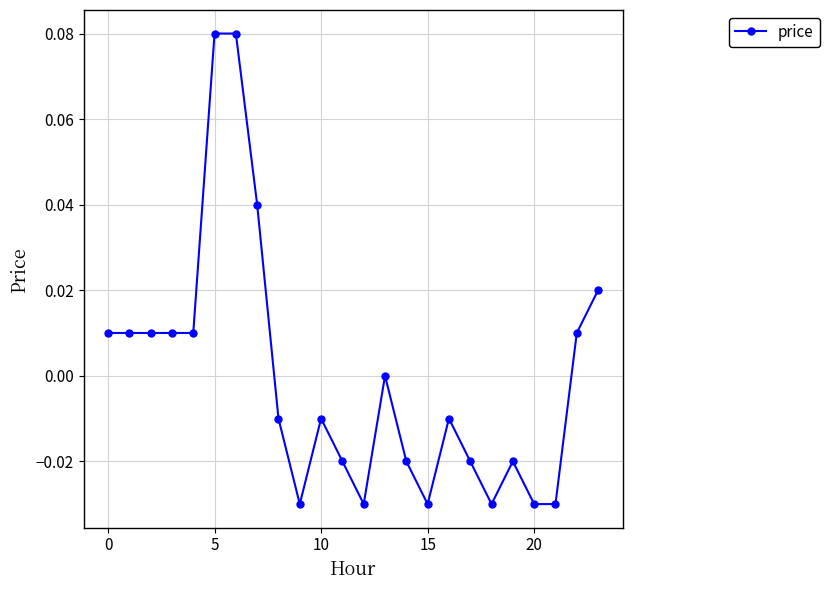

True or false: the data has more than 2 interior local peaks.

True